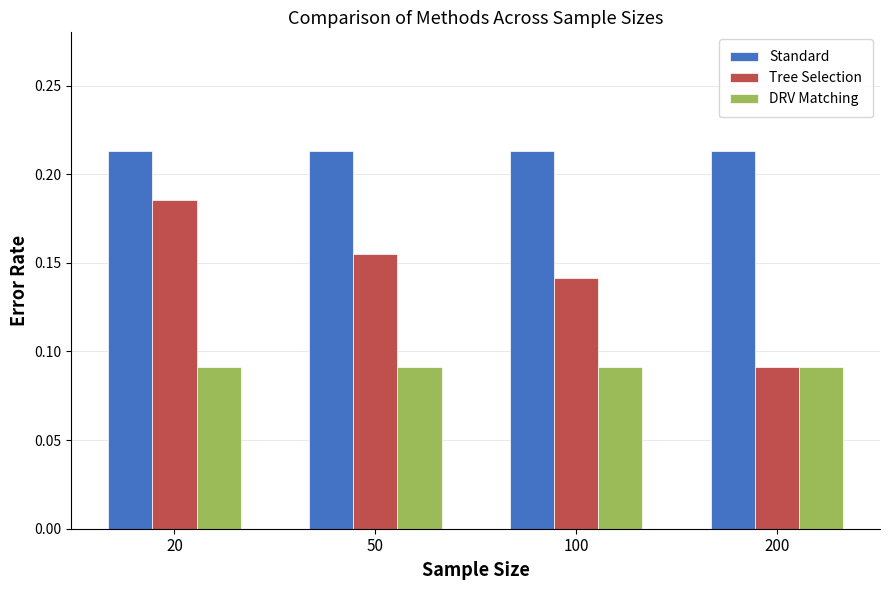

Between 20 and 200, which series saw the biggest shift?

Tree Selection